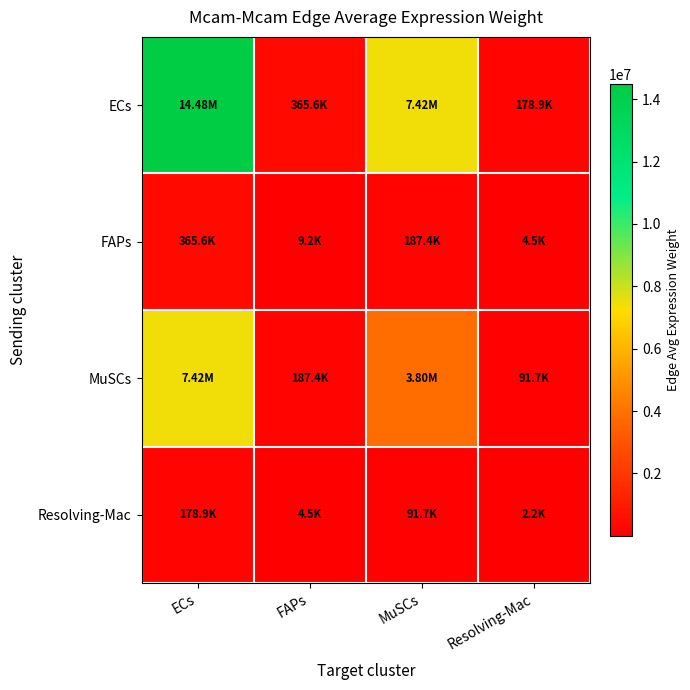

Which series has the largest total across all categories?

ECs